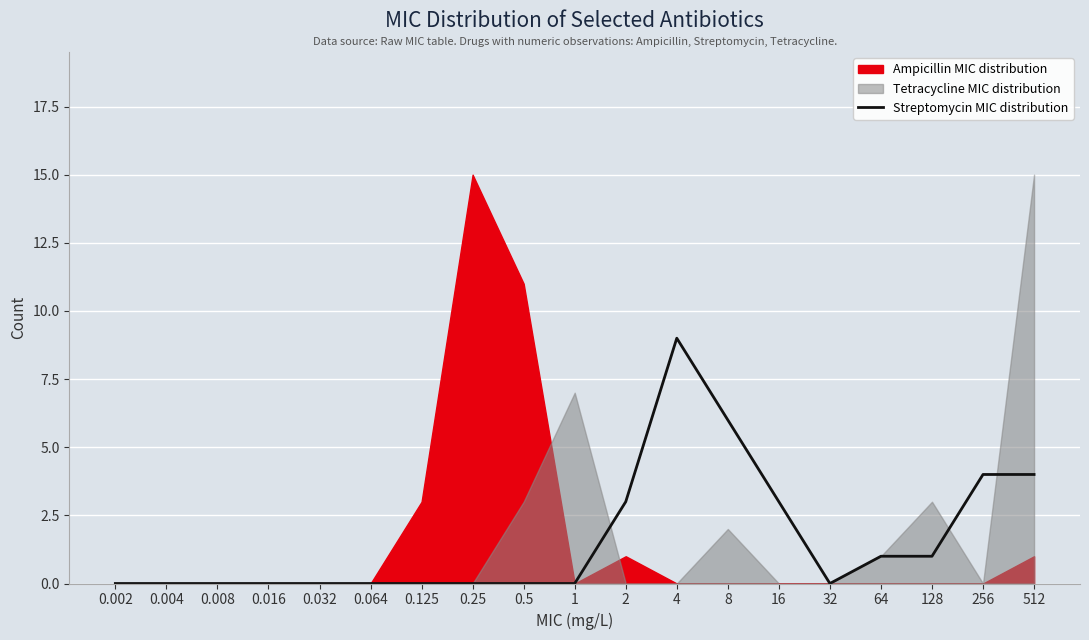

Does the chart display data point markers on the line(s)?

No